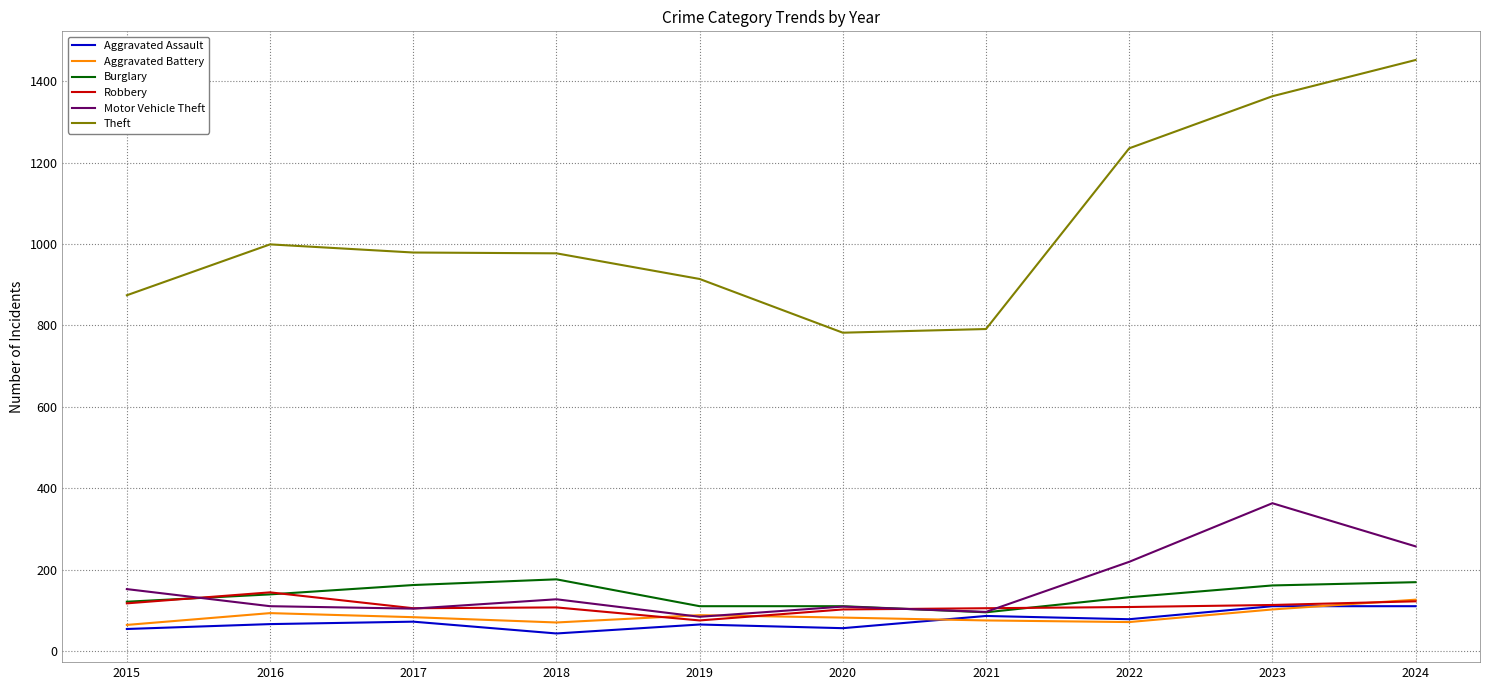

What is the sum of all Robbery values?

1098